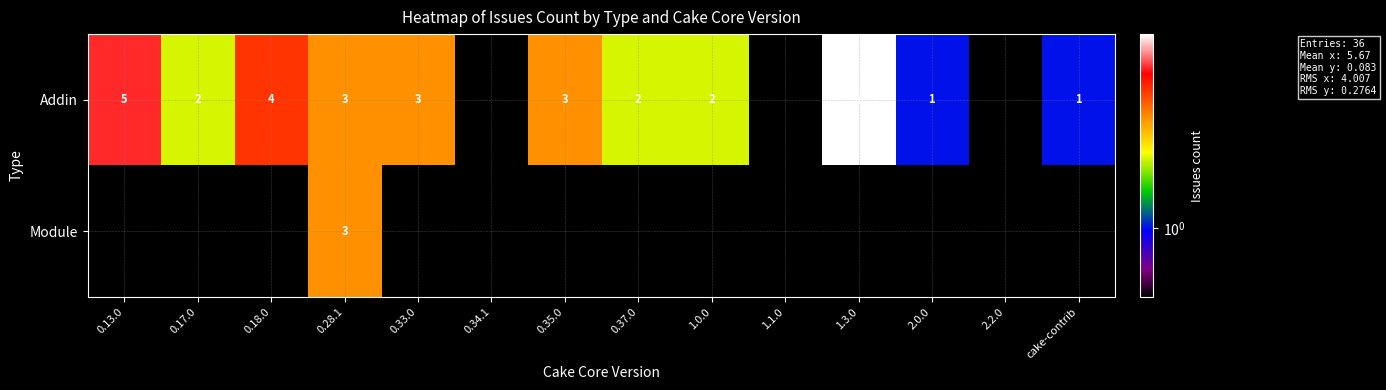

Is it true that Module equals 3 at 0.28.1?

True